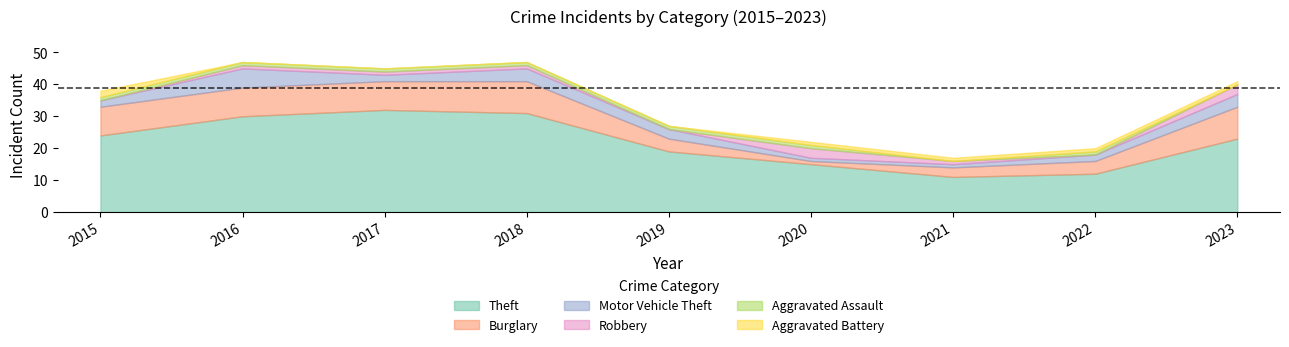

Reading left to right, list all the values displayed in this chart.

Theft: 24	30	32	31	19	15	11	12	23
Burglary: 9	9	9	10	4	1	3	4	10
Motor Vehicle Theft: 2	6	2	4	3	1	1	2	4
Robbery: 0	1	1	1	0	3	1	0	3
Aggravated Assault: 1	1	1	1	1	1	0	1	0
Aggravated Battery: 2	0	0	0	0	1	1	1	1